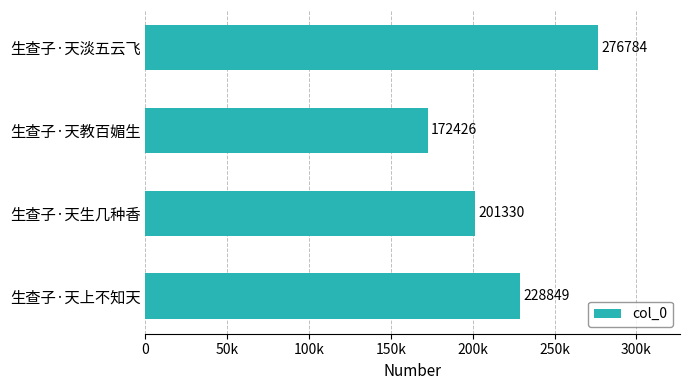

Are the bars horizontal?

Yes